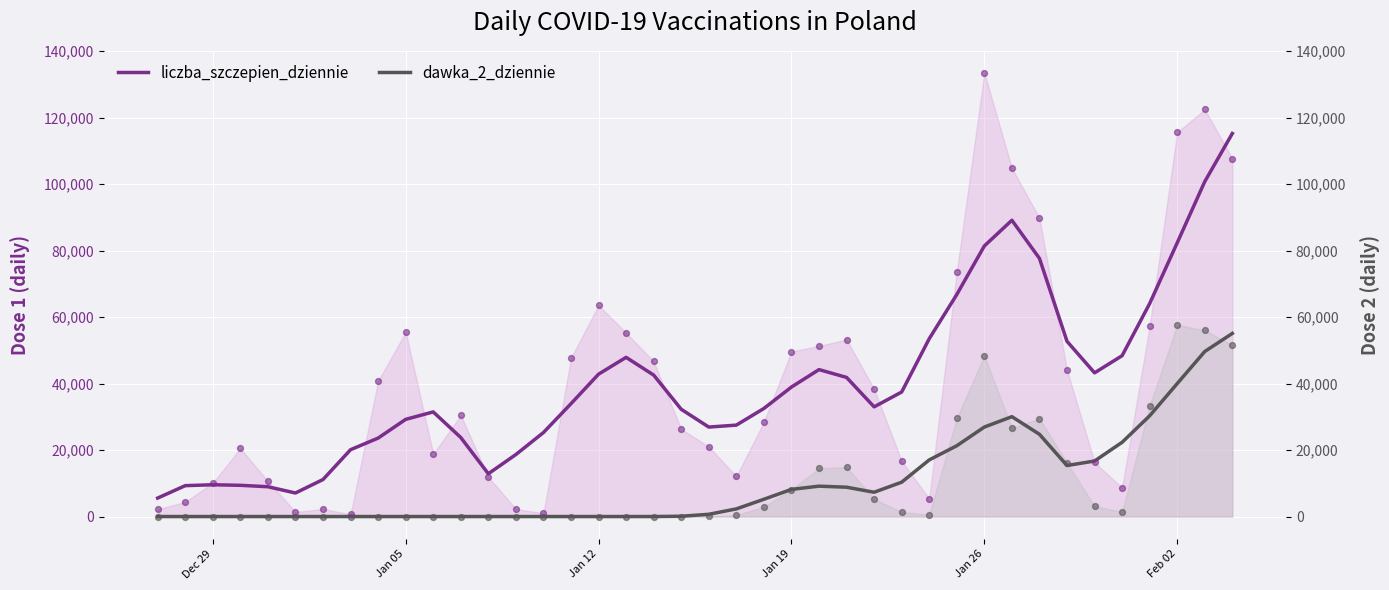

Which series has the widest spread of Y values?

liczba_szczepien_dziennie